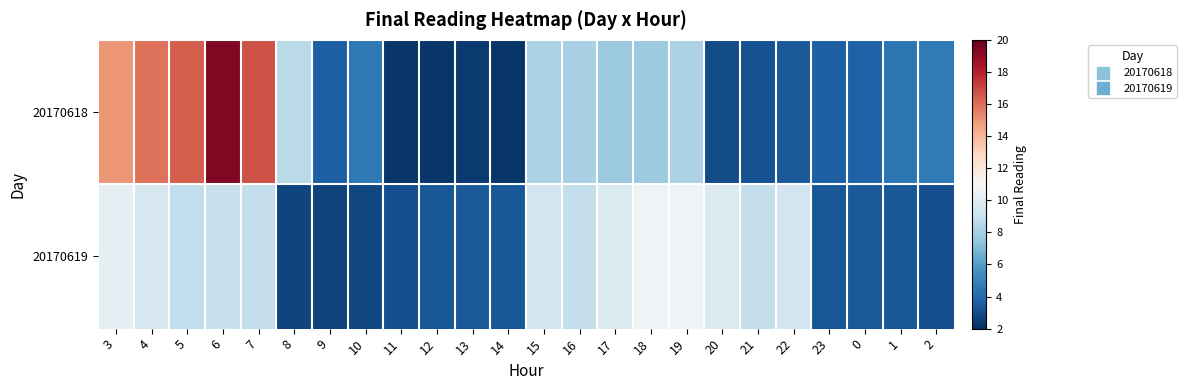

What is the spread (max minus min) of values at 0?

0.3